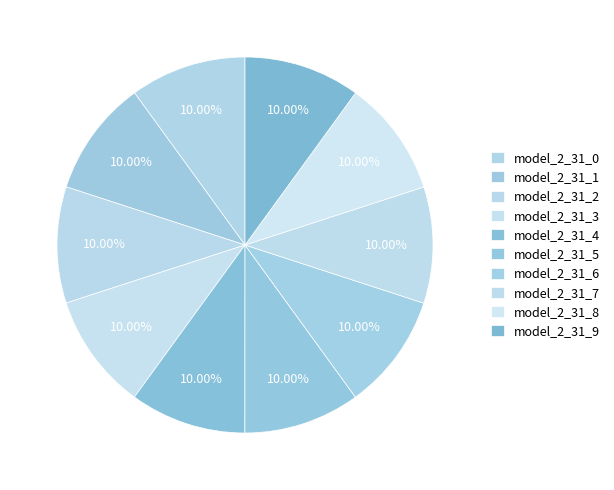

What portion of the pie excludes model_2_31_0?

90.0%